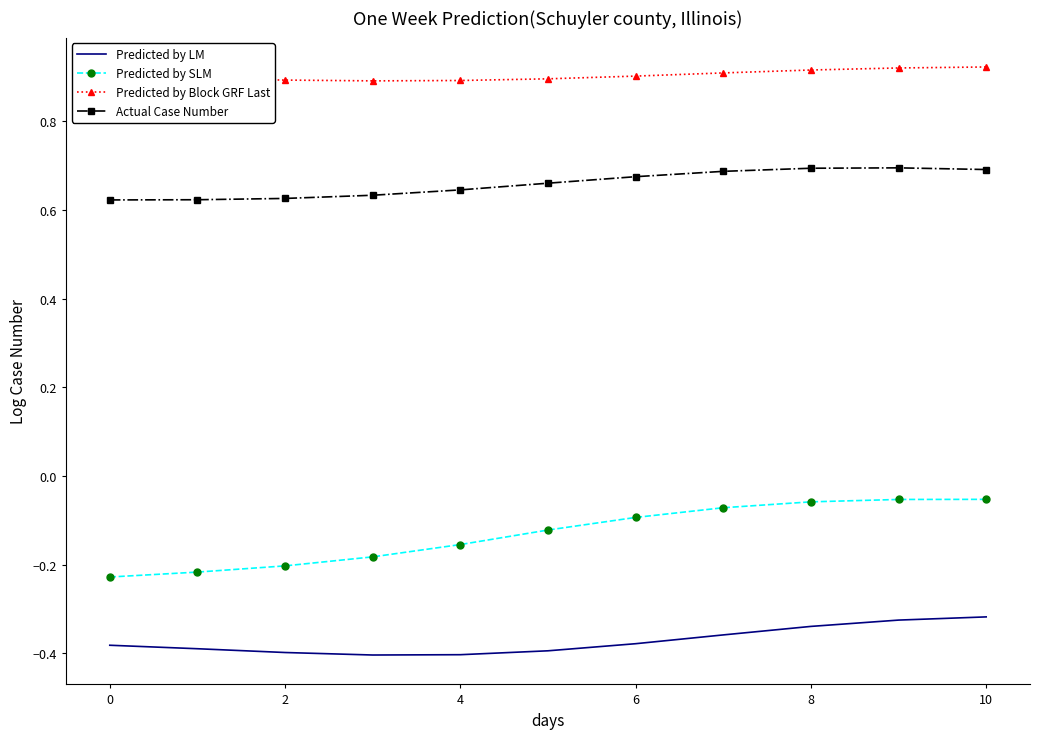

Which series has the largest range (max minus min)?

Predicted by SLM